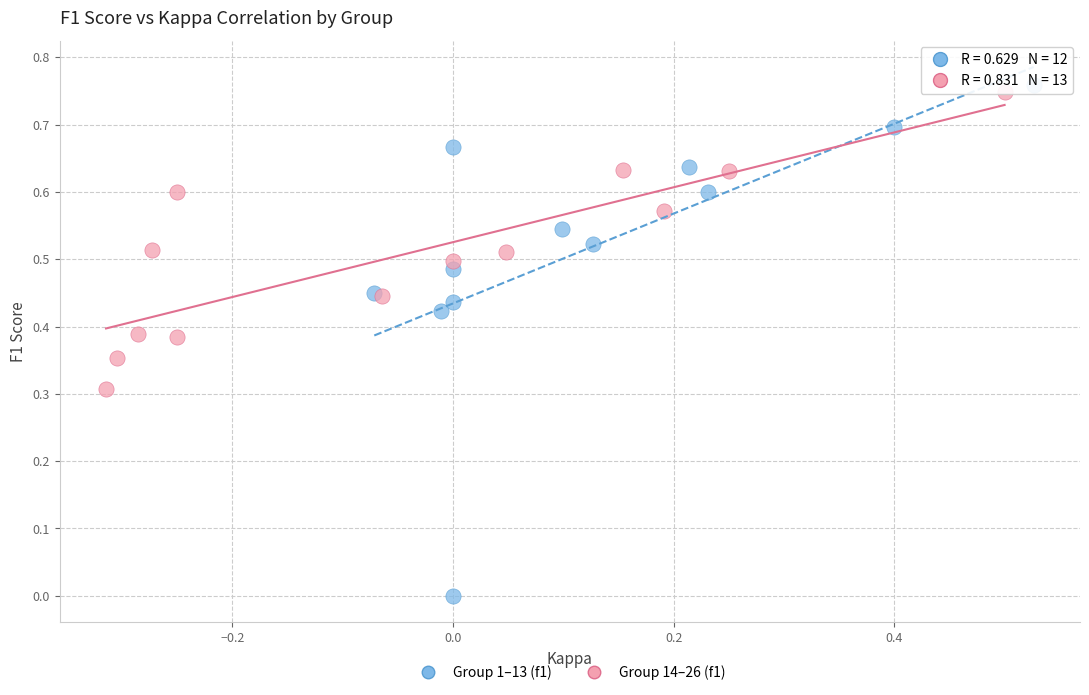

Which series has the widest spread of Y values?

Group 1–13 (f1)